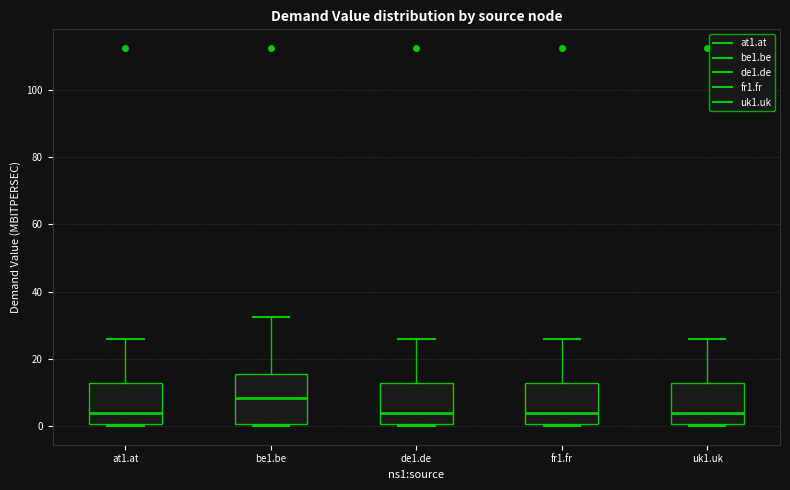

Reading left to right, read every box against the y-axis: the position of its median line, the range the box covers, and the ends of its whiskers. The values are not printed on the chart, so give them approximately, as read against the axis.

at1.at: median 4, box 0 to 12, whiskers 0 to 26
be1.be: median 8, box 0 to 16, whiskers 0 to 32
de1.de: median 4, box 0 to 12, whiskers 0 to 26
fr1.fr: median 4, box 0 to 12, whiskers 0 to 26
uk1.uk: median 4, box 0 to 12, whiskers 0 to 26